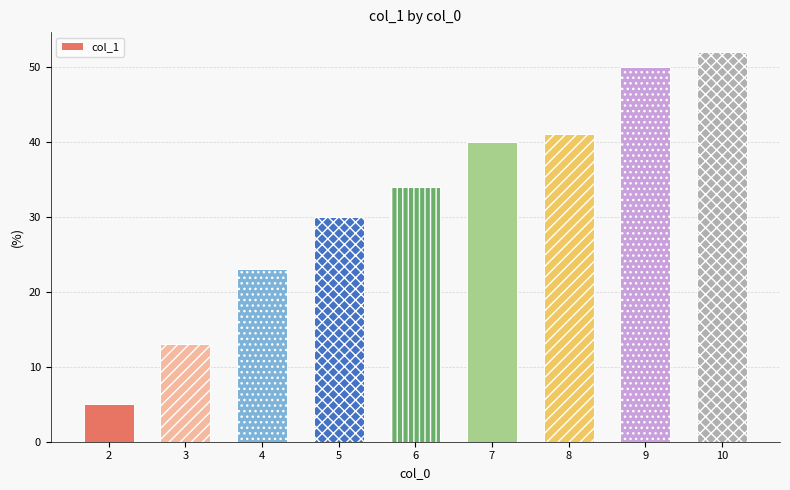

What is the approximate value at 8?

41